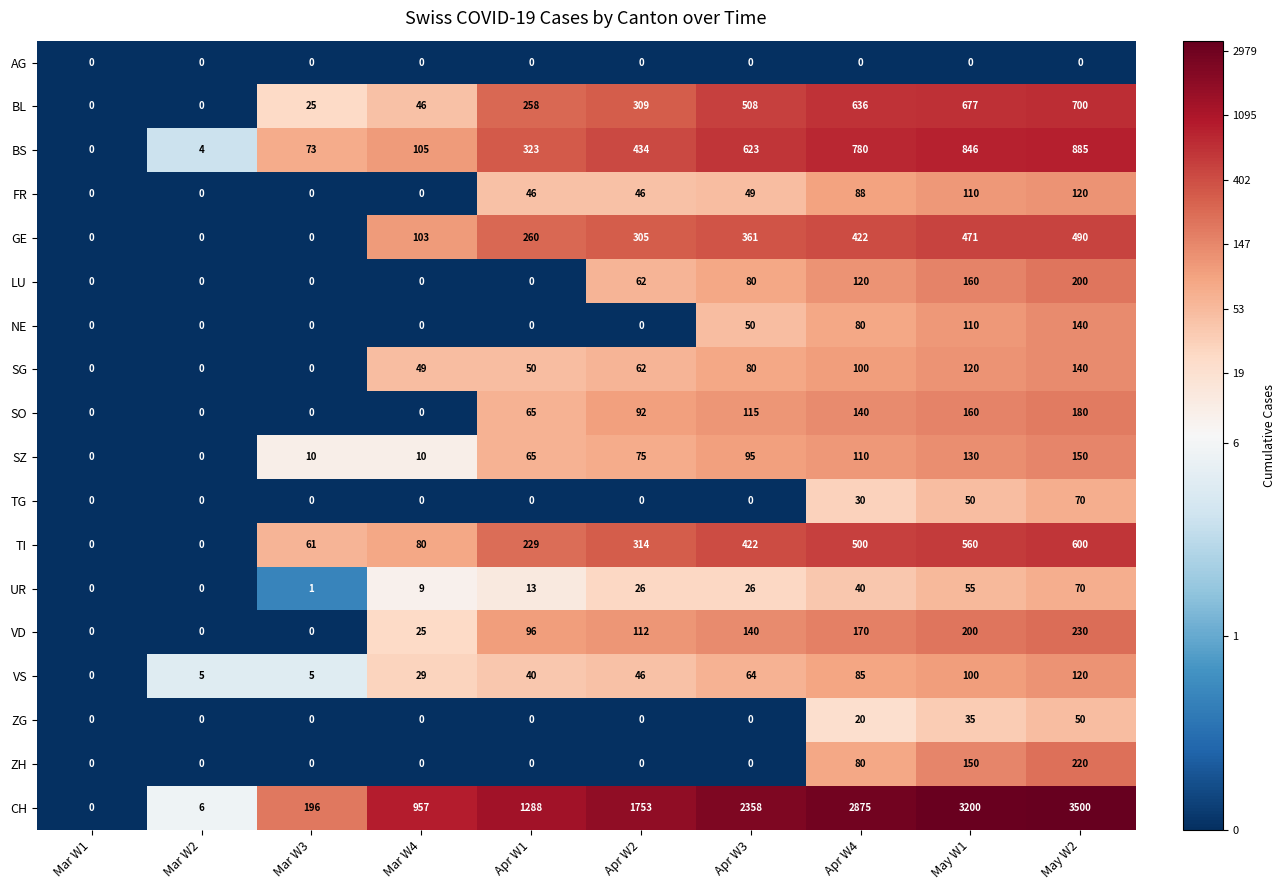

What is the greatest value displayed?

3500